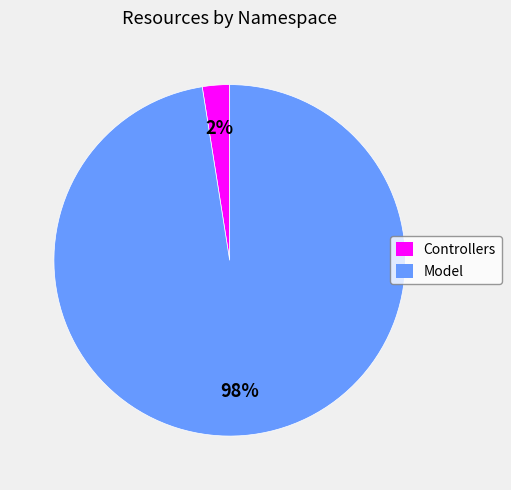

To the nearest percent, what is the combined percentage of Model and Controllers?

100%